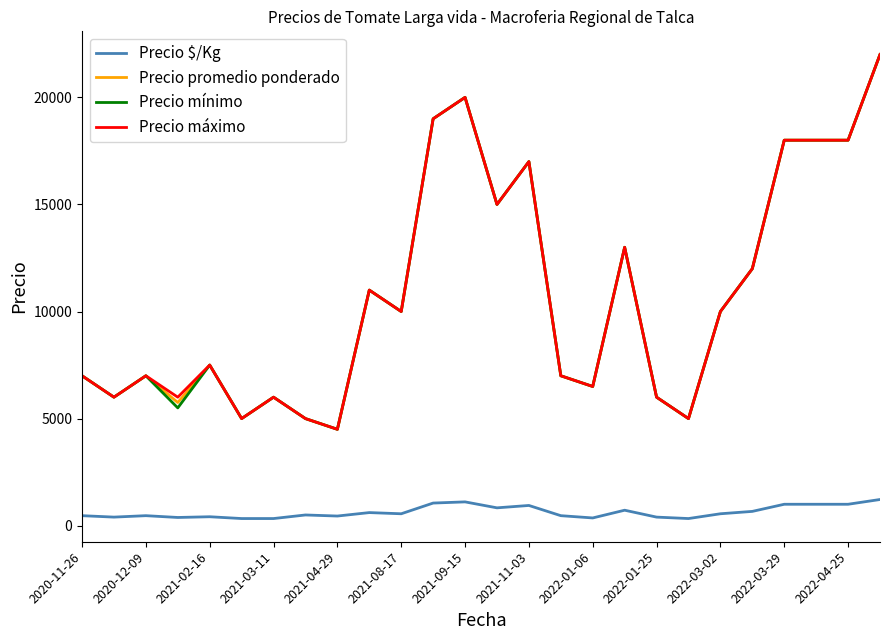

How many distinct data groups are displayed?

4